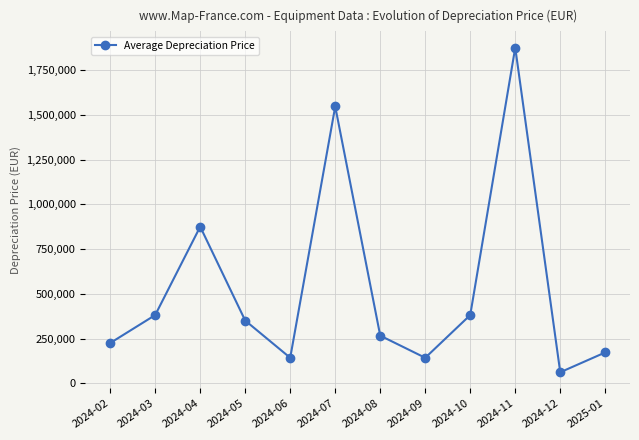

What is the smallest value displayed?

61697